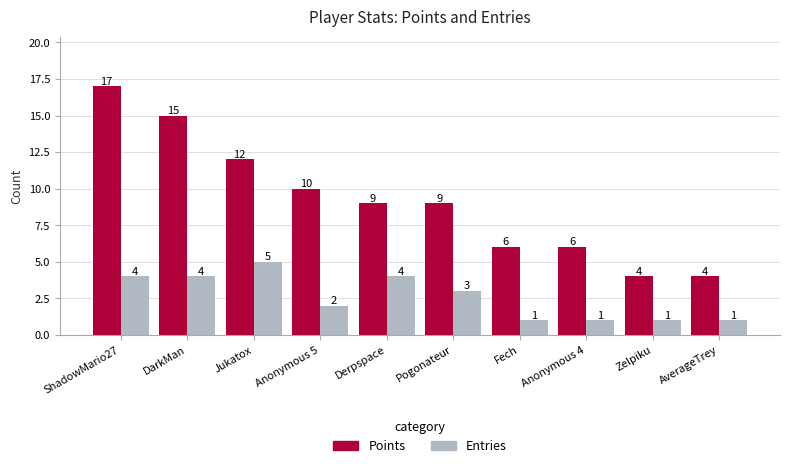

What is the difference between the second highest and second lowest values in the Points series?

11